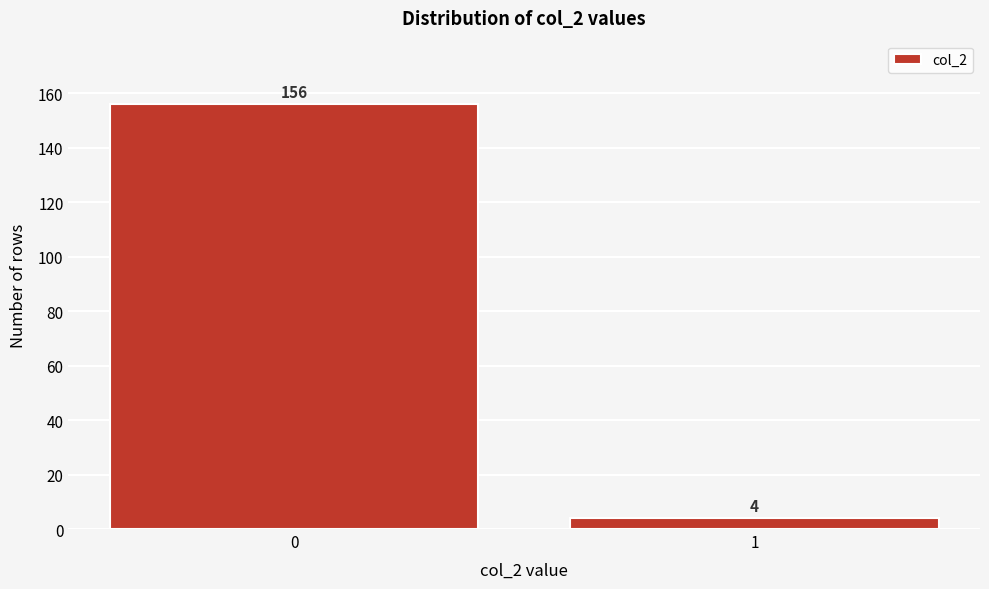

Reading right to left, transcribe all the data shown in this chart.

1=4	0=156